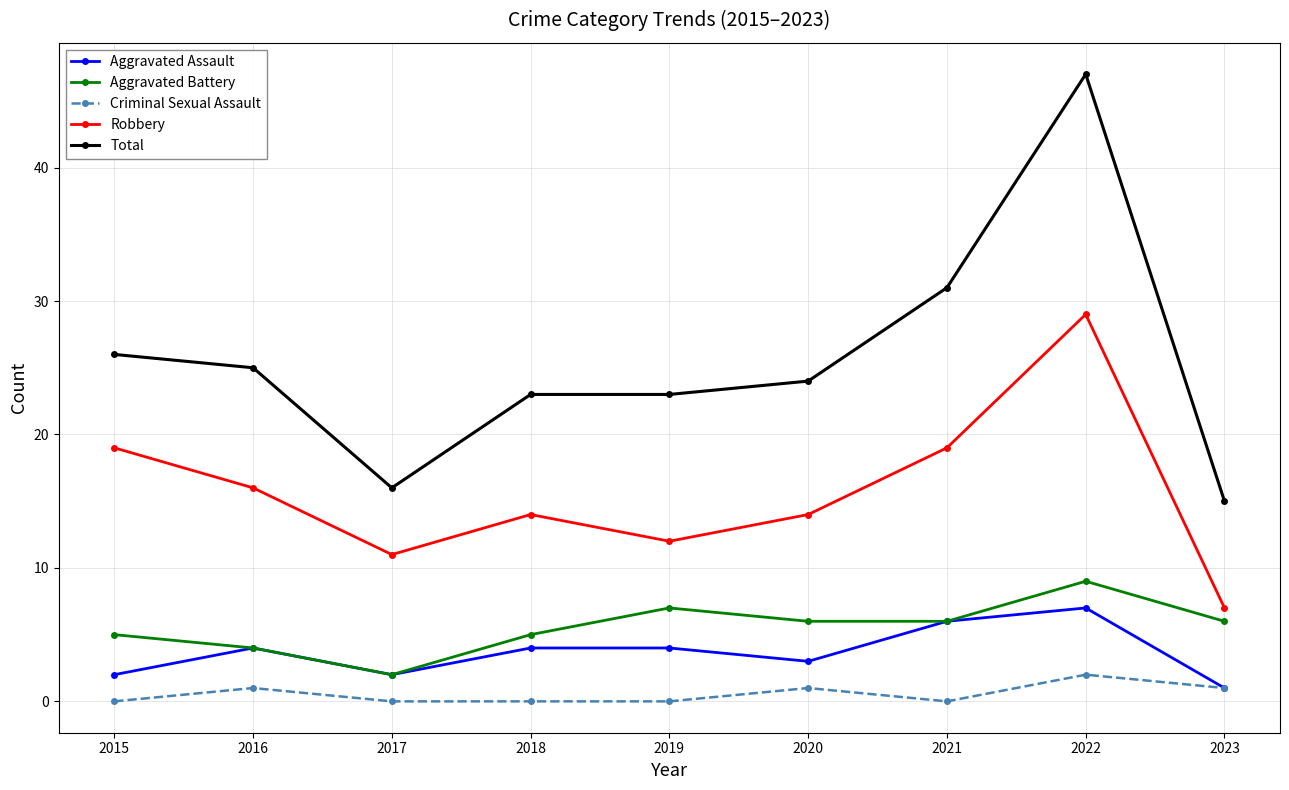

What is the spread (max minus min) of values at 2021?

31